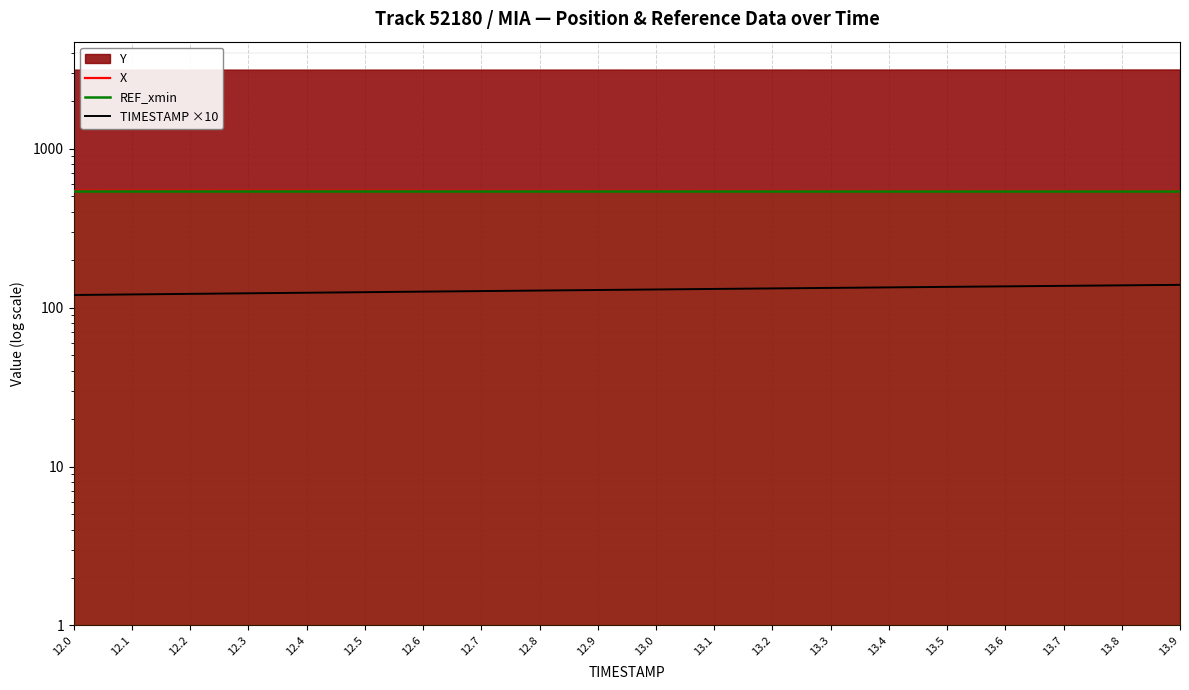

At which label is REF_xmin closest to 539?

12.0